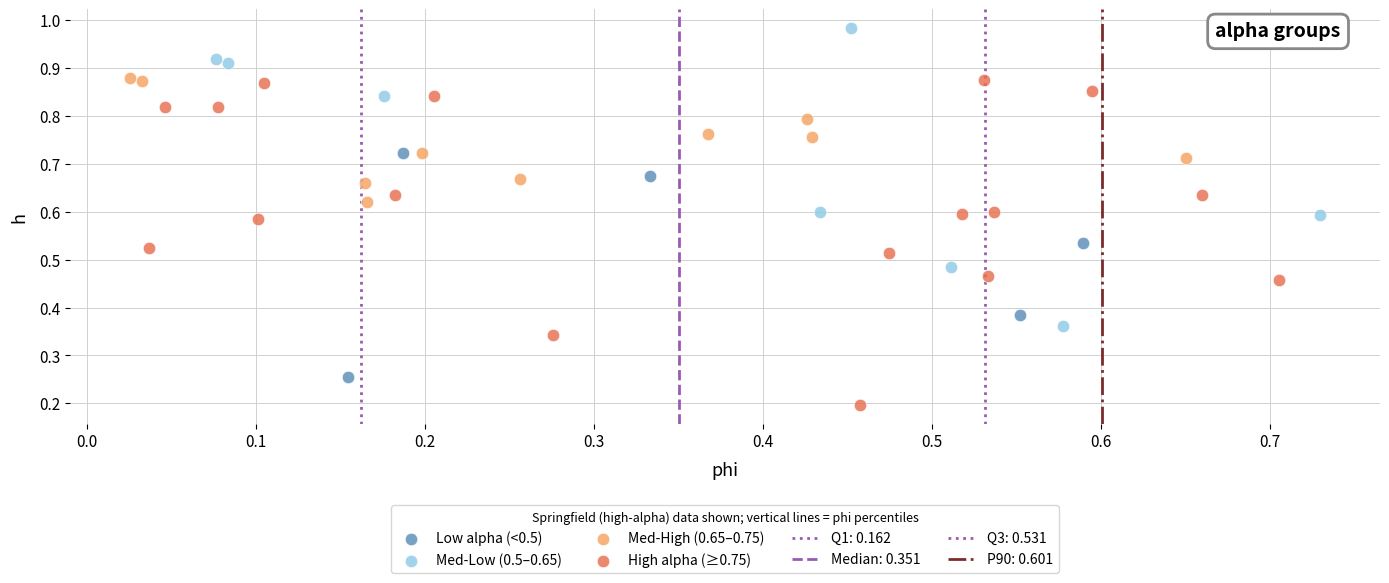

Which series has the widest spread of Y values?

High alpha (≥0.75)